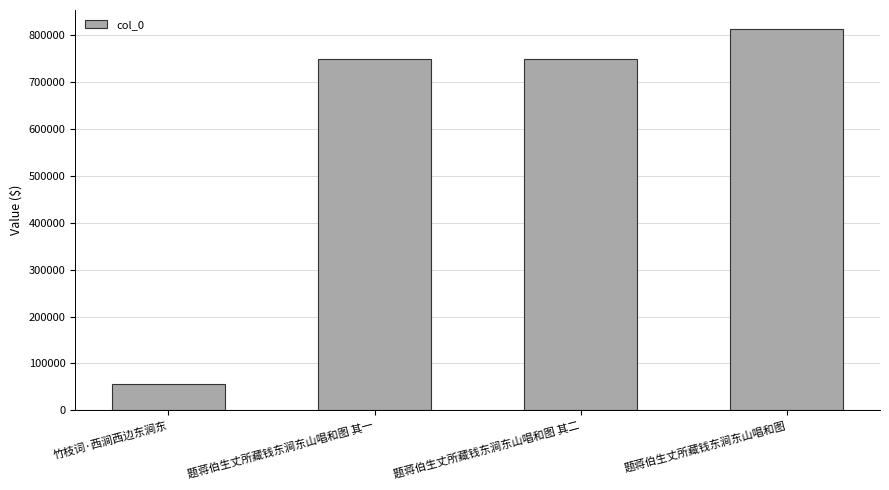

What is the greatest value displayed?

812974